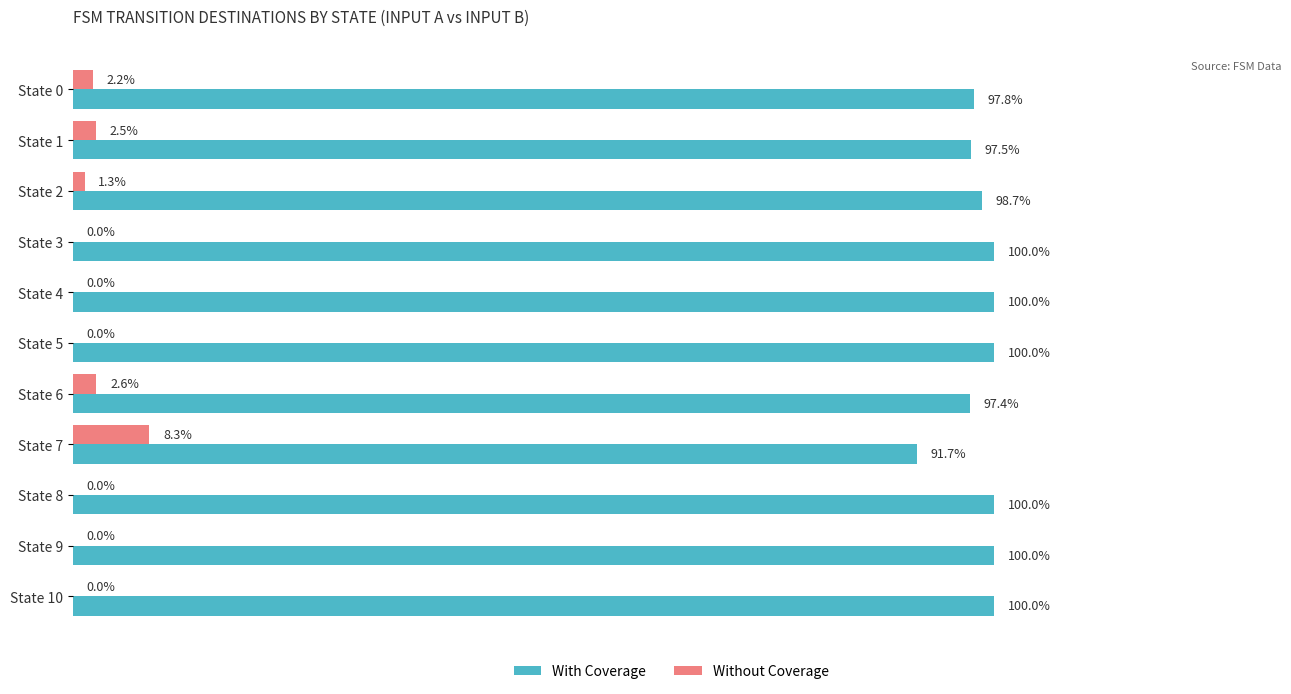

At which label is With Coverage closest to 95?

State 6